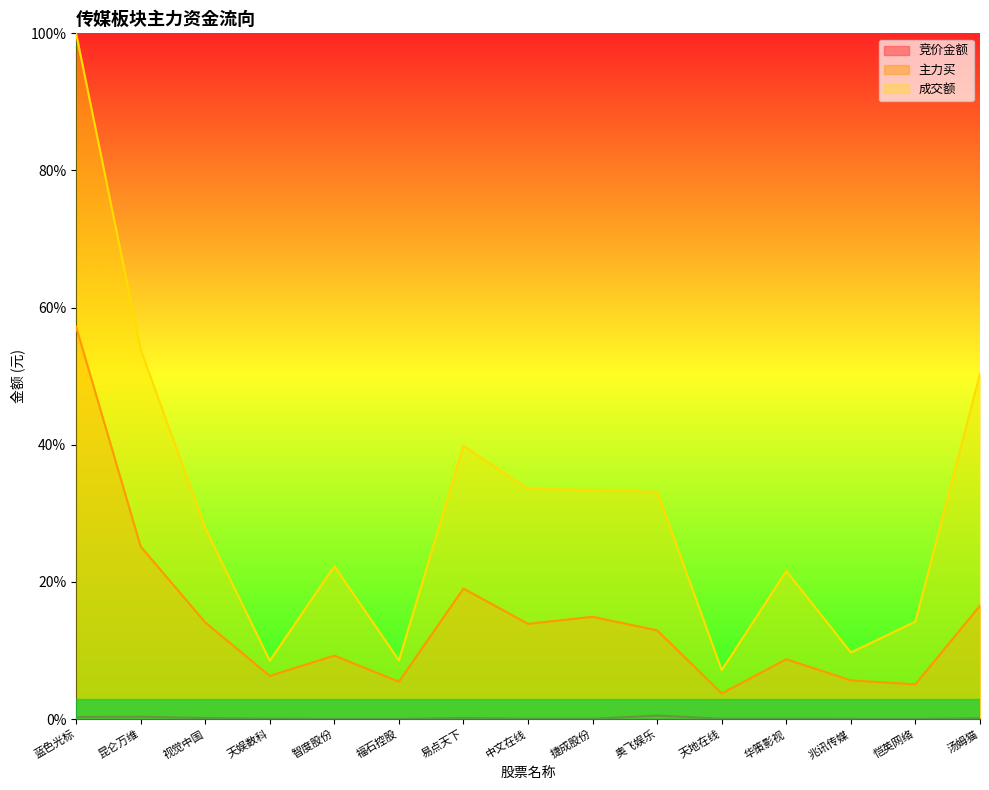

Which series changed the most between 奥飞娱乐 and 恺英网络?

成交额